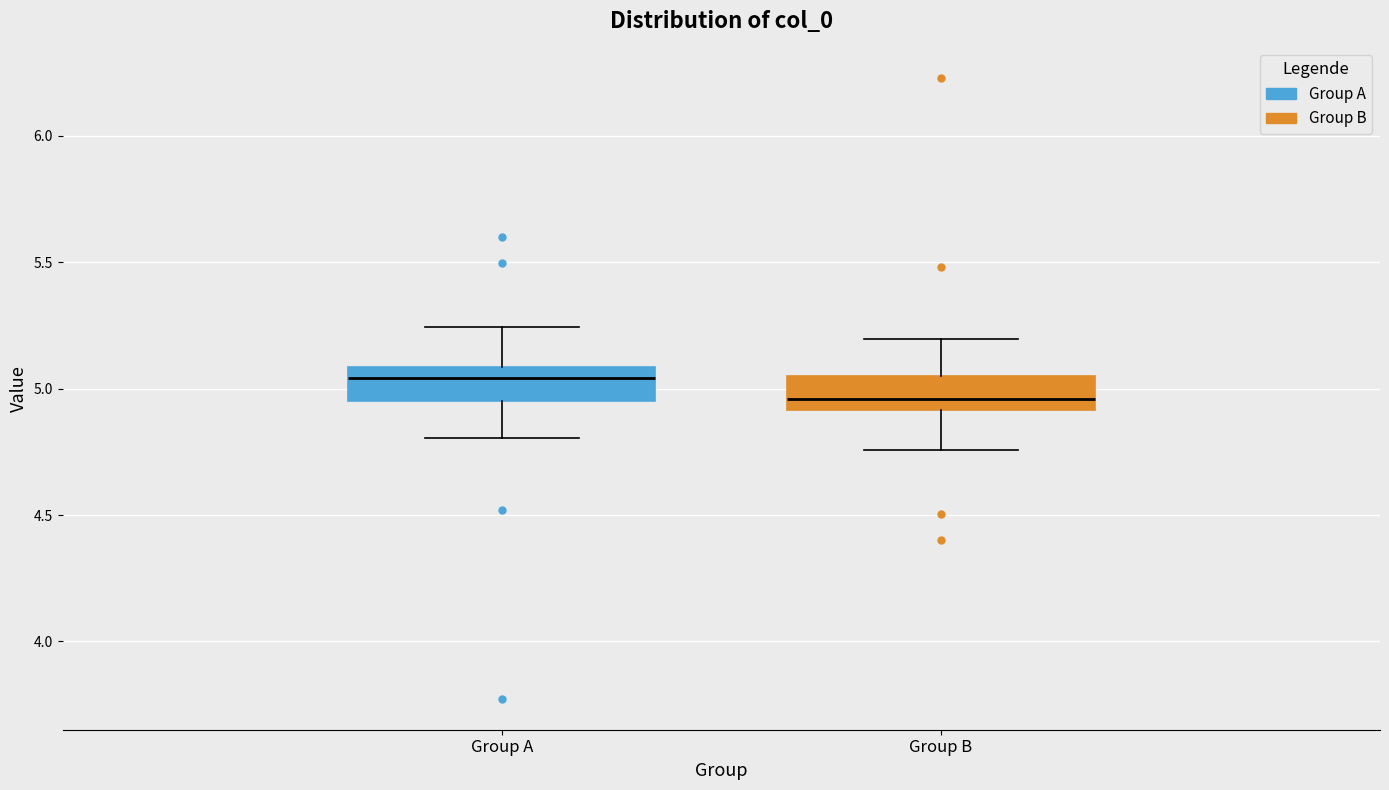

Reading left to right, read every box against the y-axis: the position of its median line, the range the box covers, and the ends of its whiskers. The values are not printed on the chart, so give them approximately, as read against the axis.

Group A: median 5.05, box 4.95 to 5.10, whiskers 4.80 to 5.25
Group B: median 4.95, box 4.90 to 5.05, whiskers 4.75 to 5.20